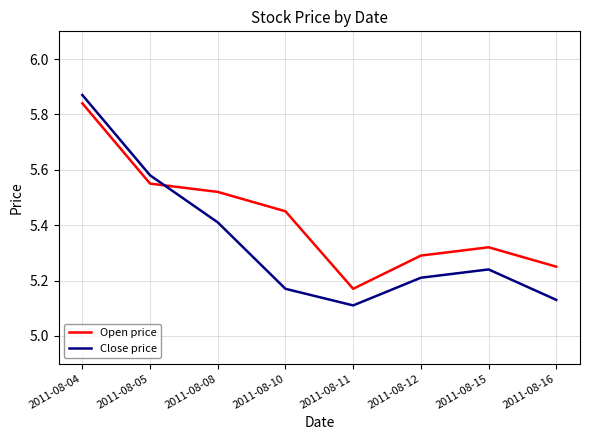

In Close price, how many points are lower than both neighbors (excluding endpoints)?

1